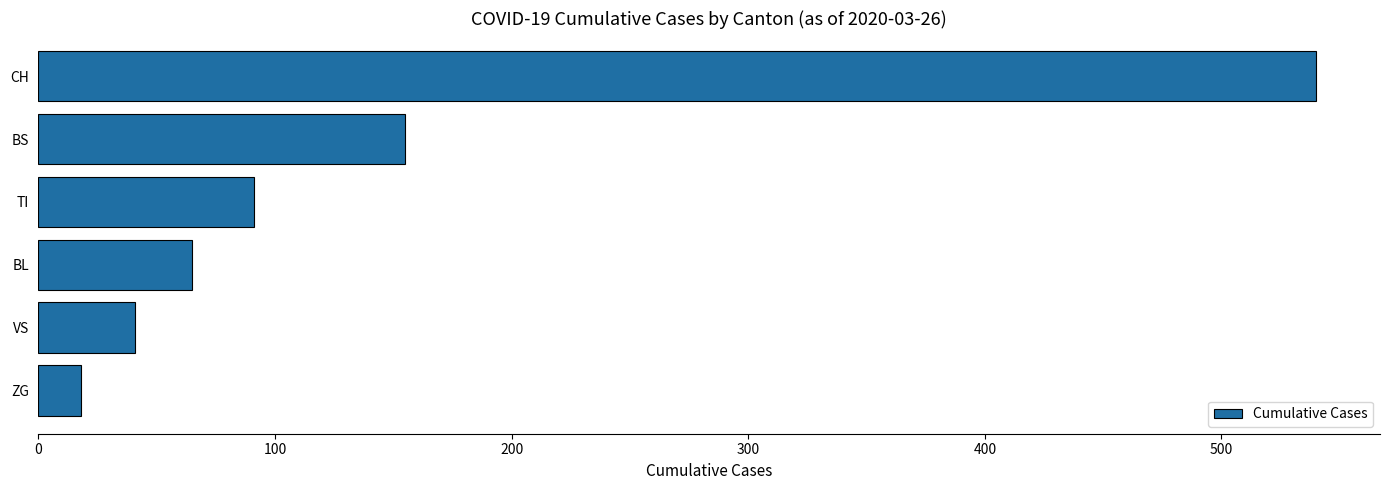

Reading bottom to top, list all the values displayed in this chart.

18	41	65	91	155	540